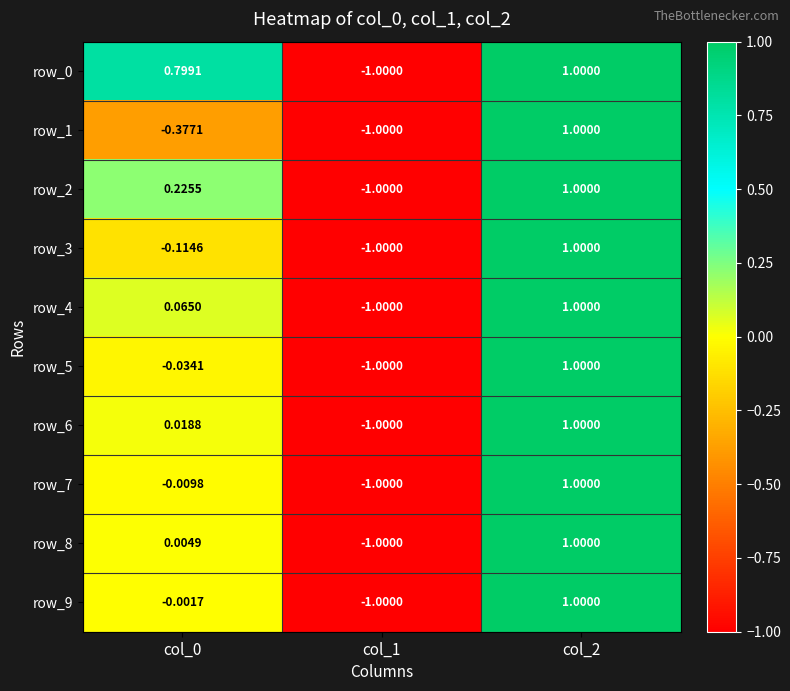

Reading right to left, transcribe all the data shown in this chart.

row_0: 1.0	-1.0	0.8
row_1: 1.0	-1.0	-0.4
row_2: 1.0	-1.0	0.2
row_3: 1.0	-1.0	-0.1
row_4: 1.0	-1.0	0.1
row_5: 1.0	-1.0	-0.0
row_6: 1.0	-1.0	0.0
row_7: 1.0	-1.0	-0.0
row_8: 1.0	-1.0	0.0
row_9: 1.0	-1.0	-0.0